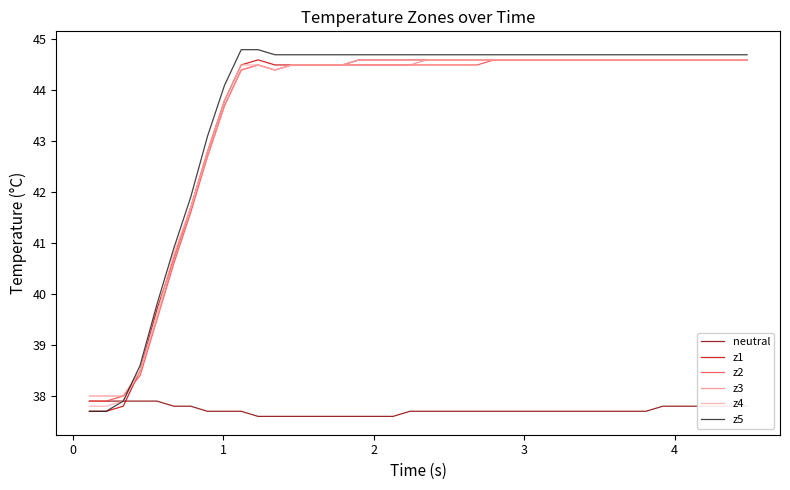

What is the minimum value for z5?

37.7